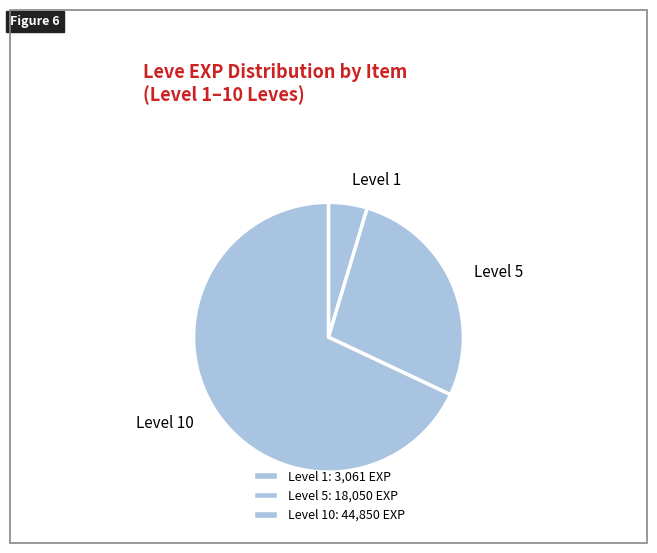

Is there a majority slice in this chart?

Yes